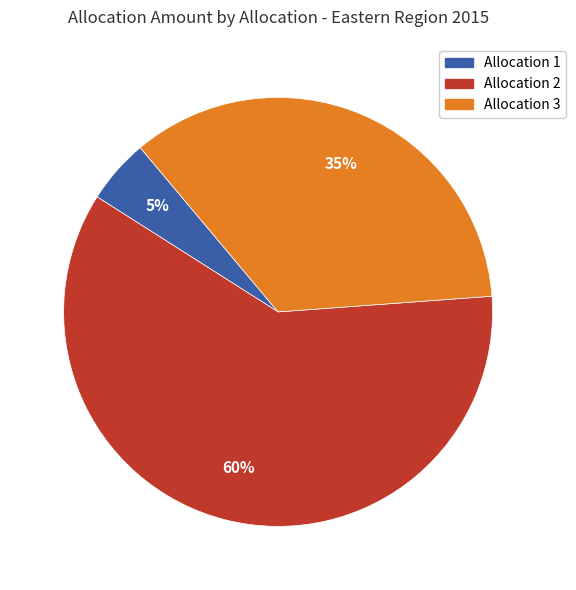

To the nearest percent, what is the average slice percentage?

33%